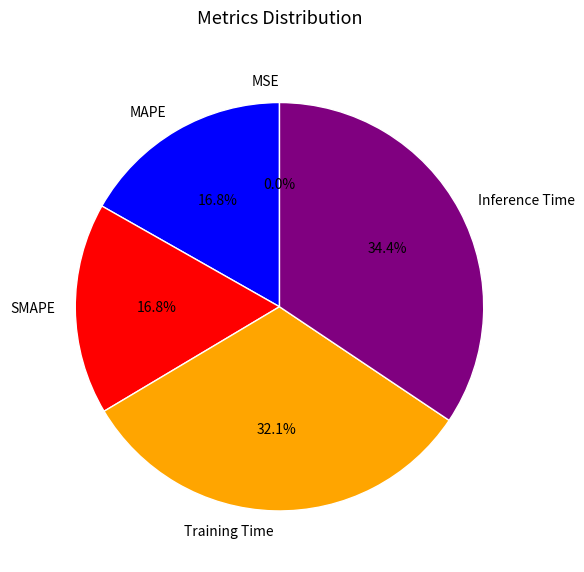

Is there any slice that represents more than half of the pie?

No